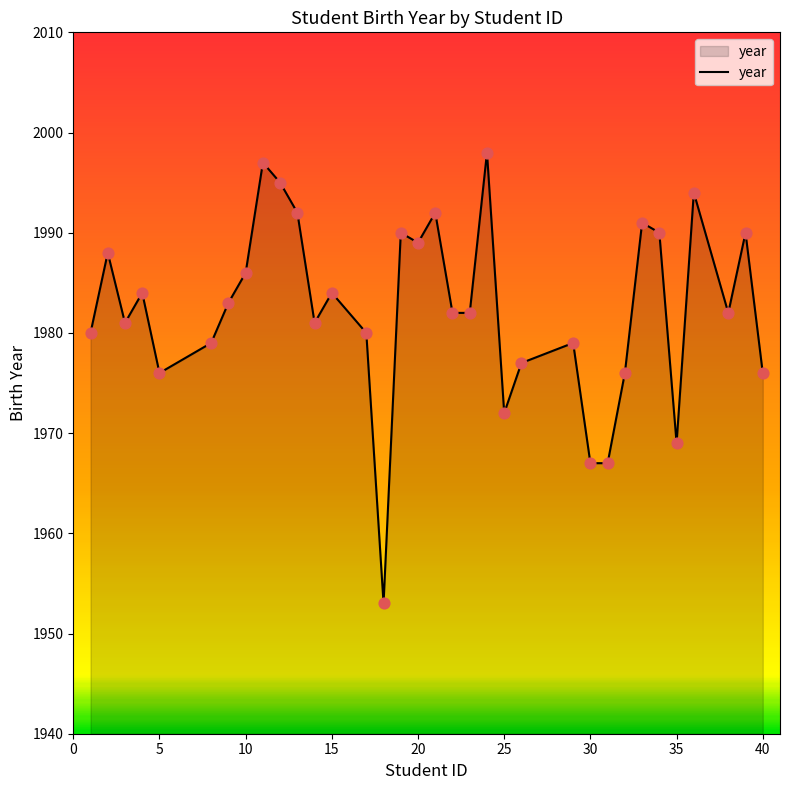

What is the maximum value shown in the chart?

1998